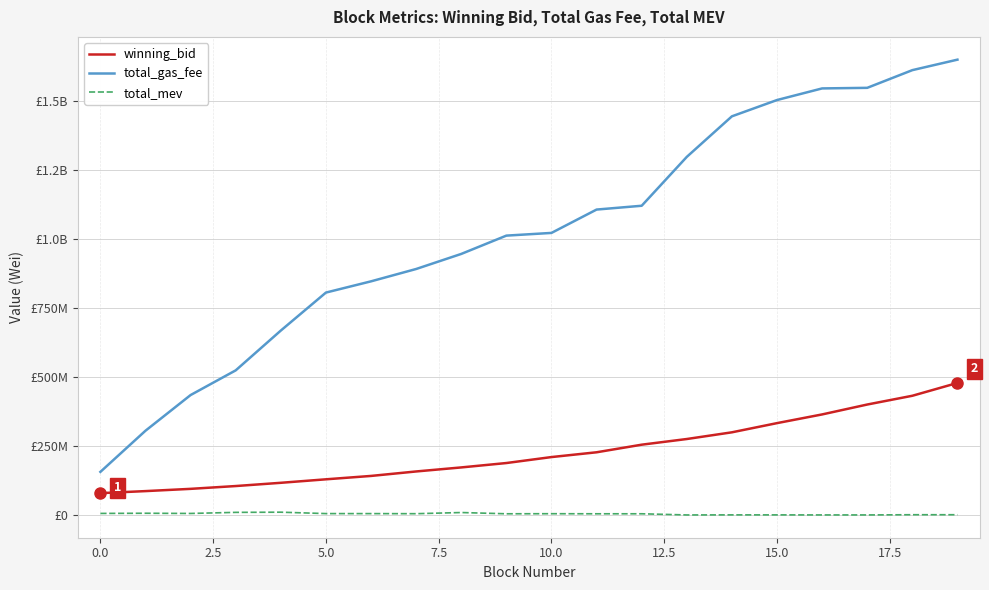

True or false: winning_bid and total_mev intersect in this chart.

False